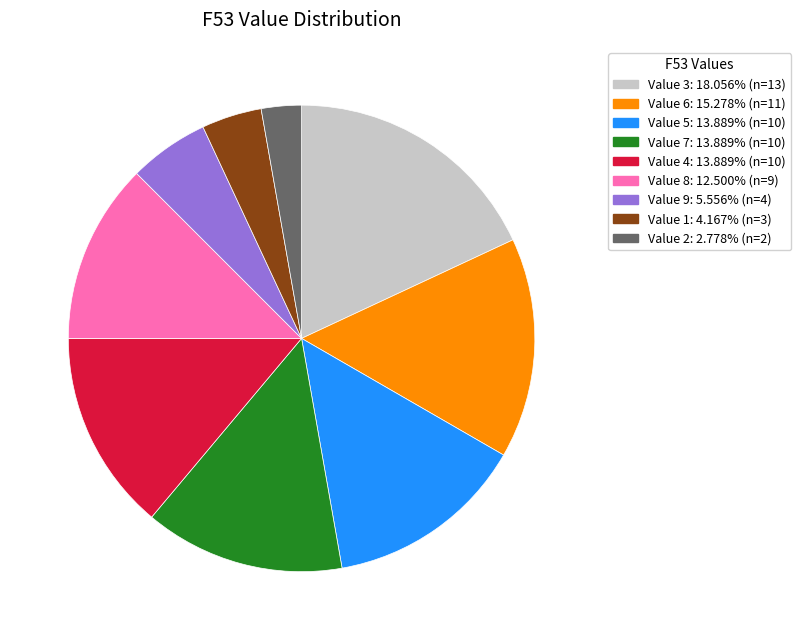

Is there any slice that represents more than half of the pie?

No